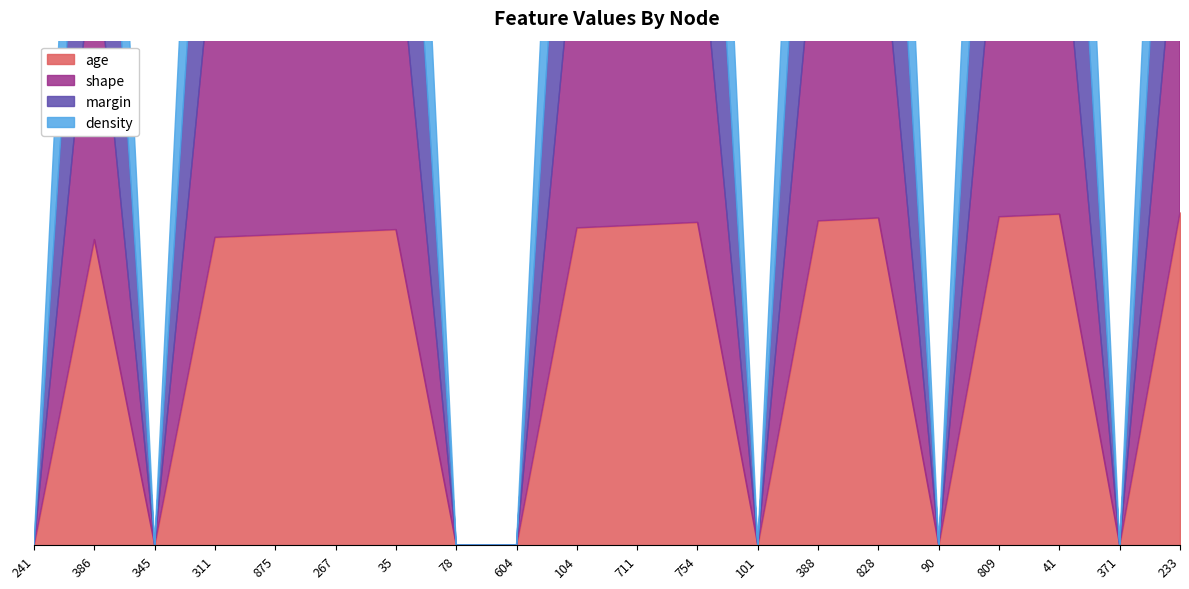

Which category has the highest value in the density series?

233